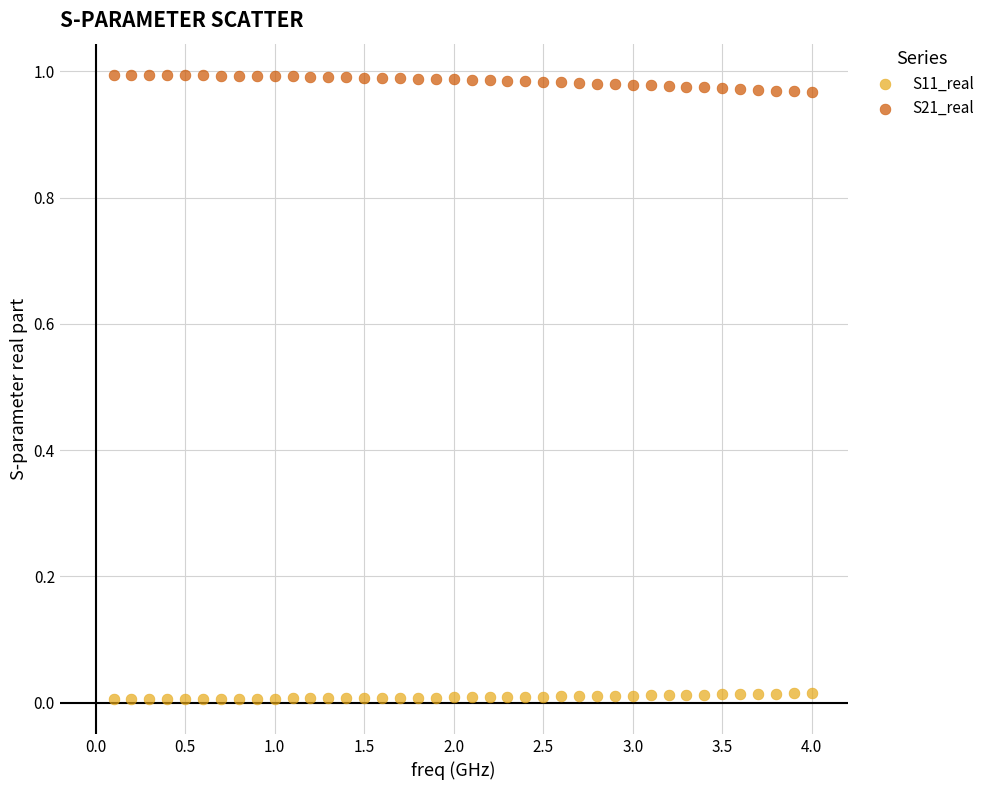

Which series reaches the maximum Y coordinate?

S21_real